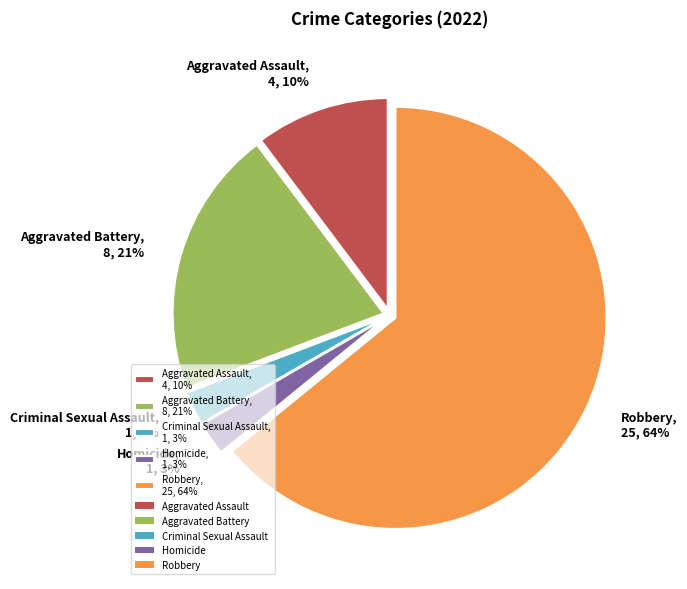

Combined, do Aggravated Battery and Aggravated Assault account for over 50%?

No